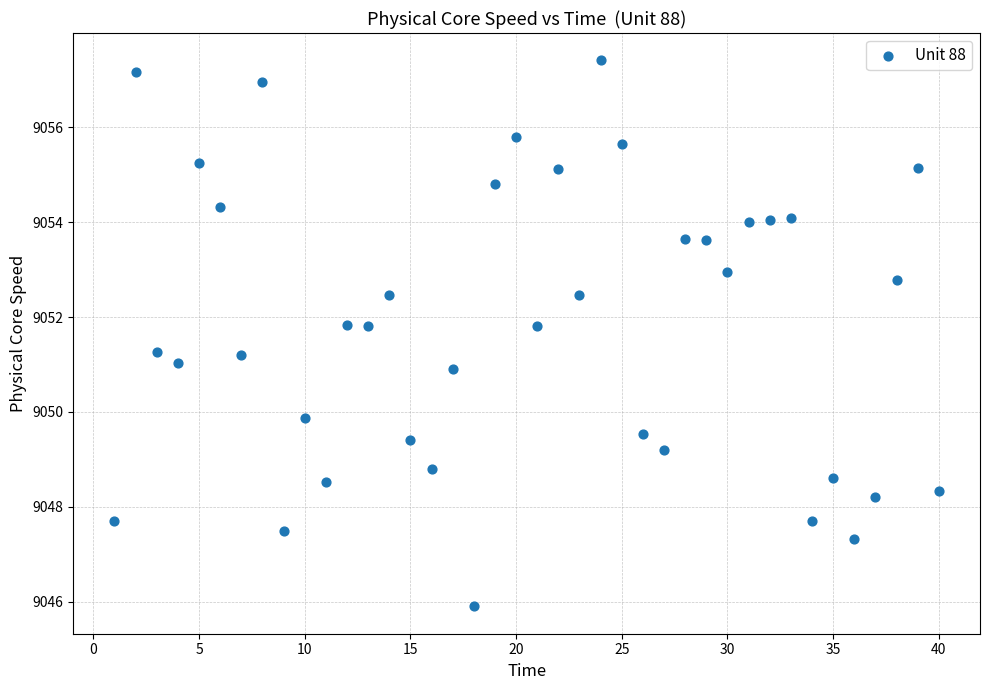

What is the range of X values (max minus min)?

39.0